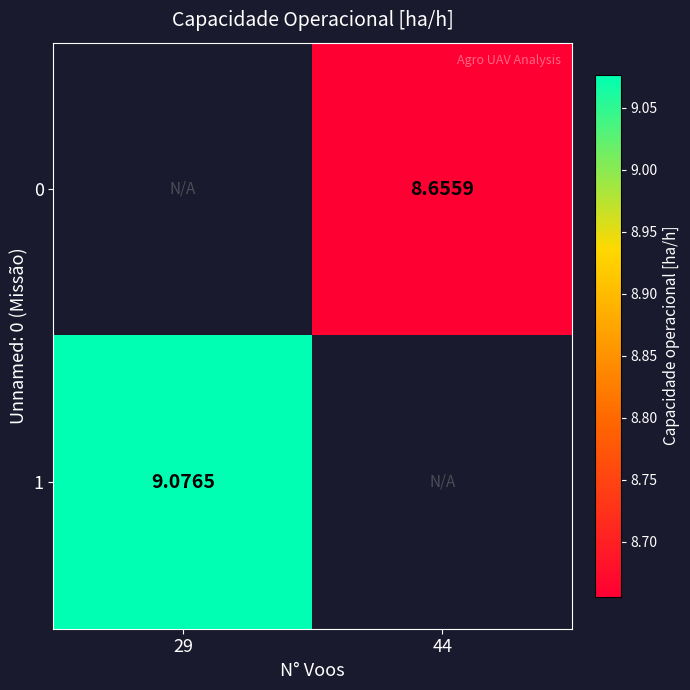

Between 29 and 44, which series saw the biggest shift?

1